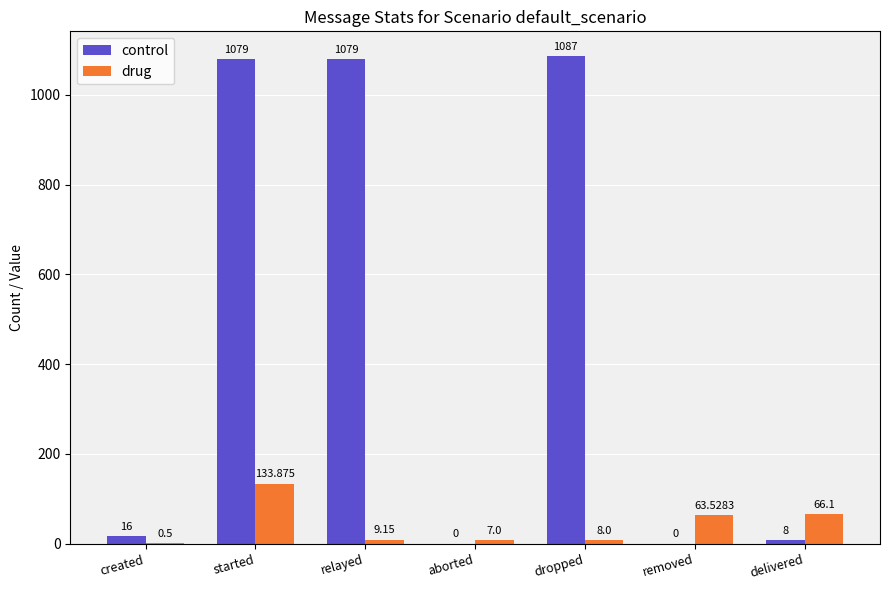

Which series has the widest spread of values?

control